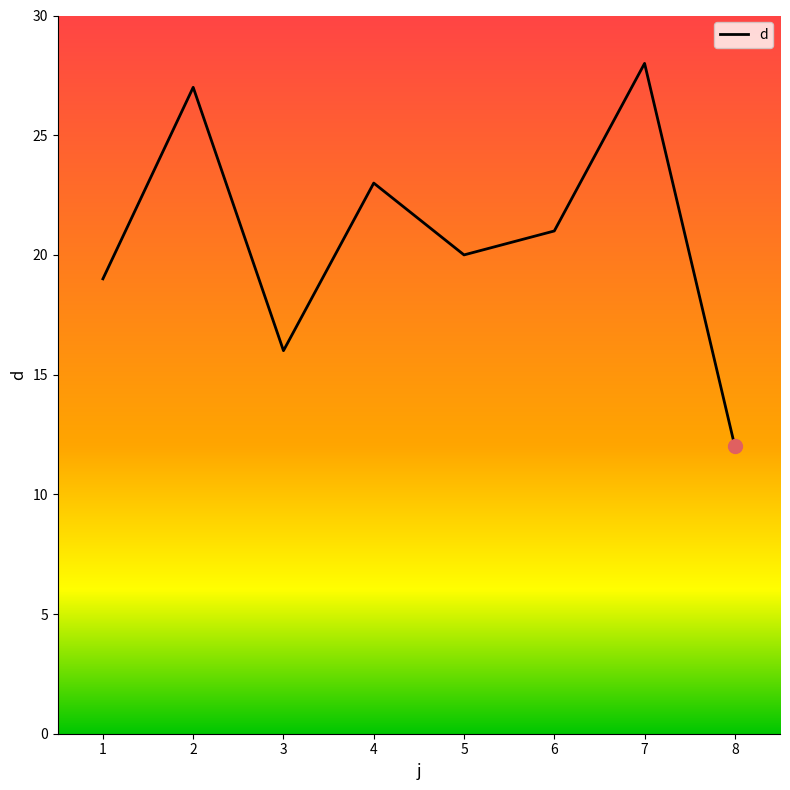

True or false: the data shows 7 at 7.

False